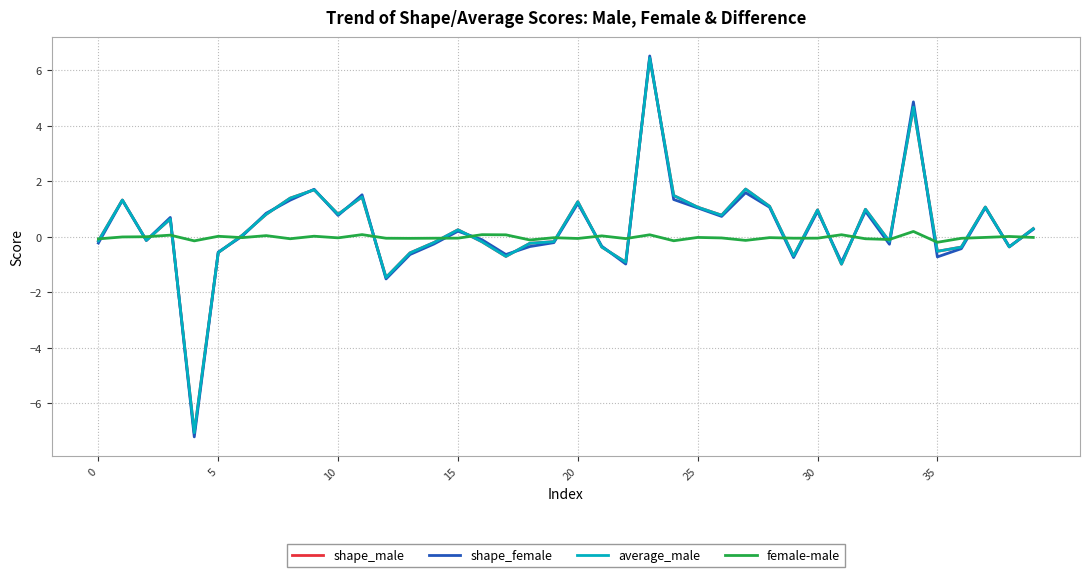

Which series has the widest spread of values?

shape_female